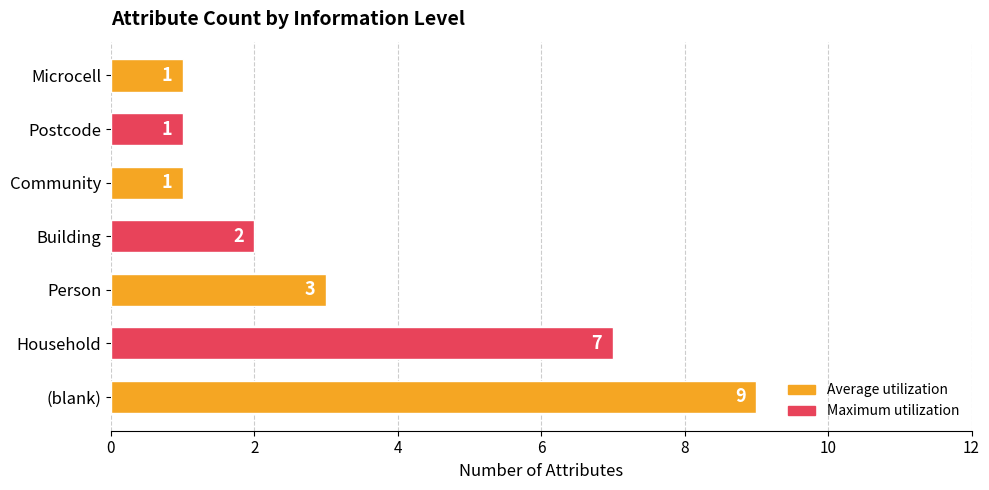

What is the ratio of the value at Postcode to the value at Community?

1.0